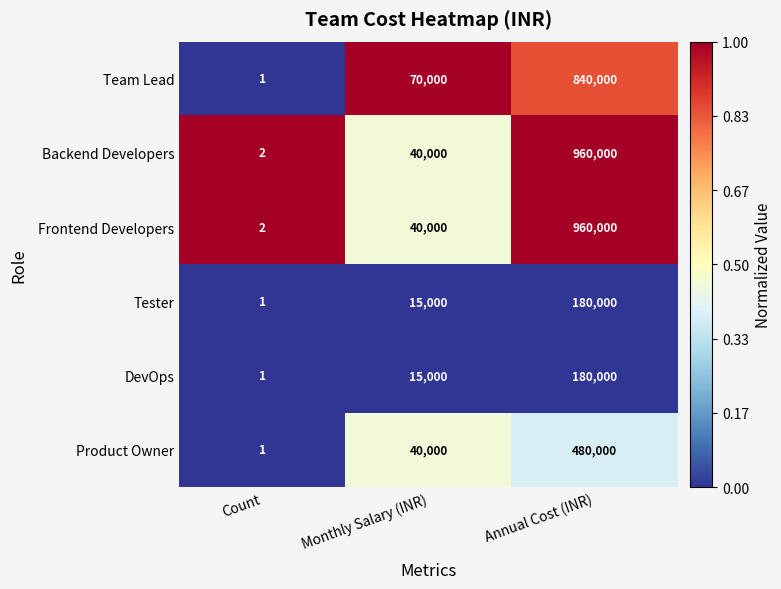

Which label corresponds to the smallest value in the chart?

Count